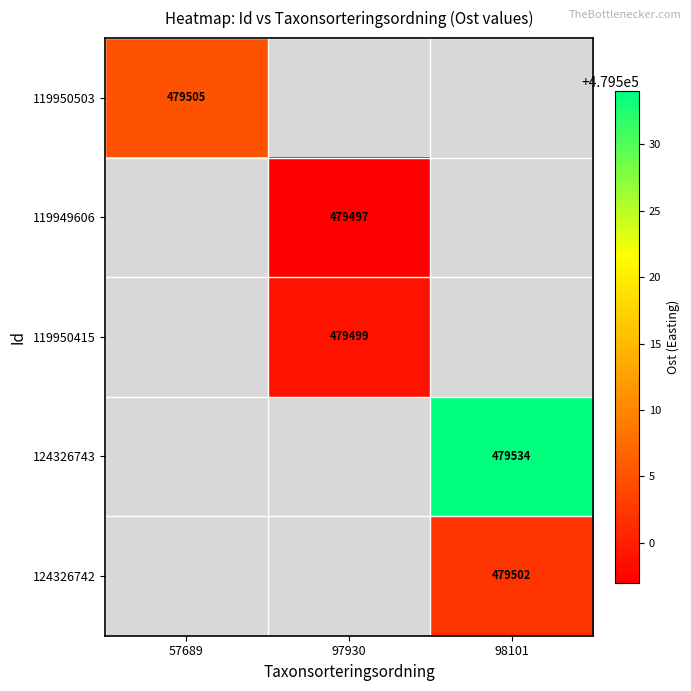

The value of 124326742 at 98101 is 660788. True or false?

False